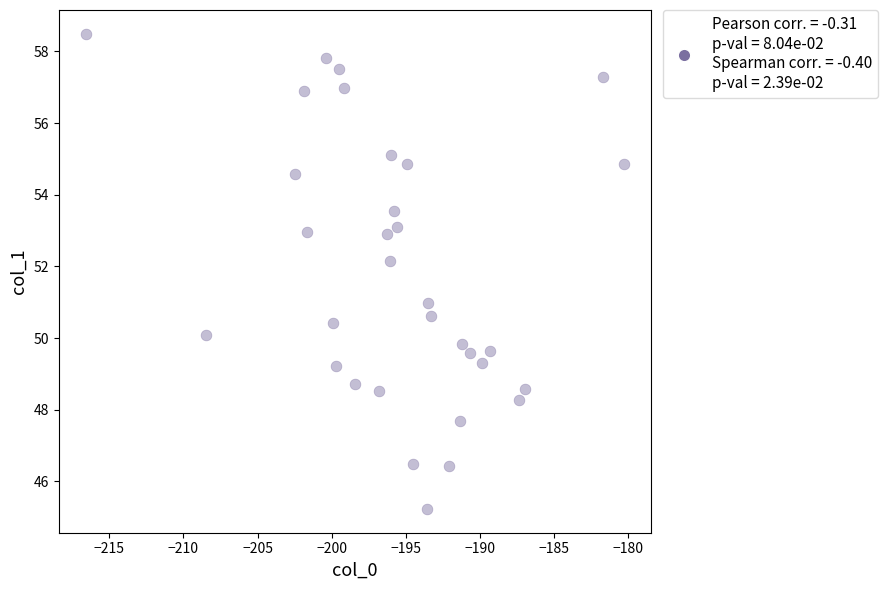

What is the range of X values (max minus min)?

36.3